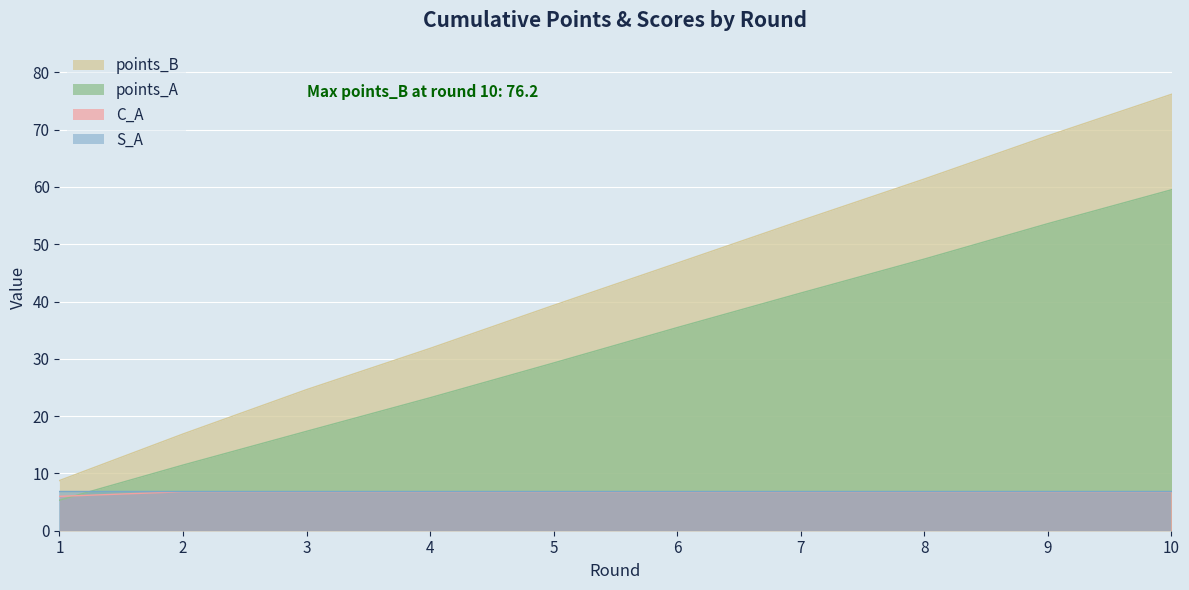

Does the chart display data point markers on the line(s)?

No